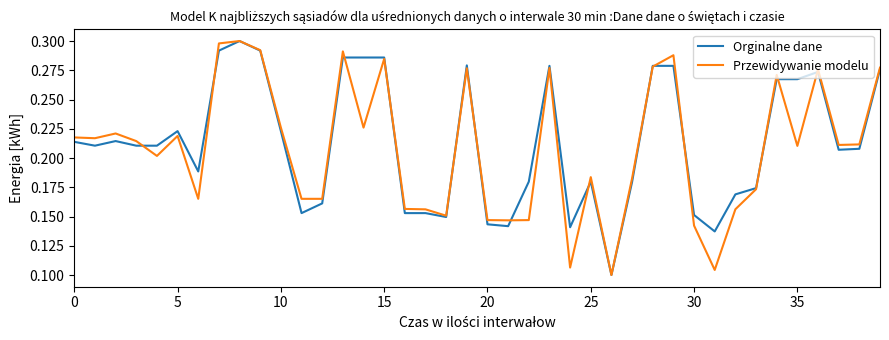

How many lines are shown in the chart?

2